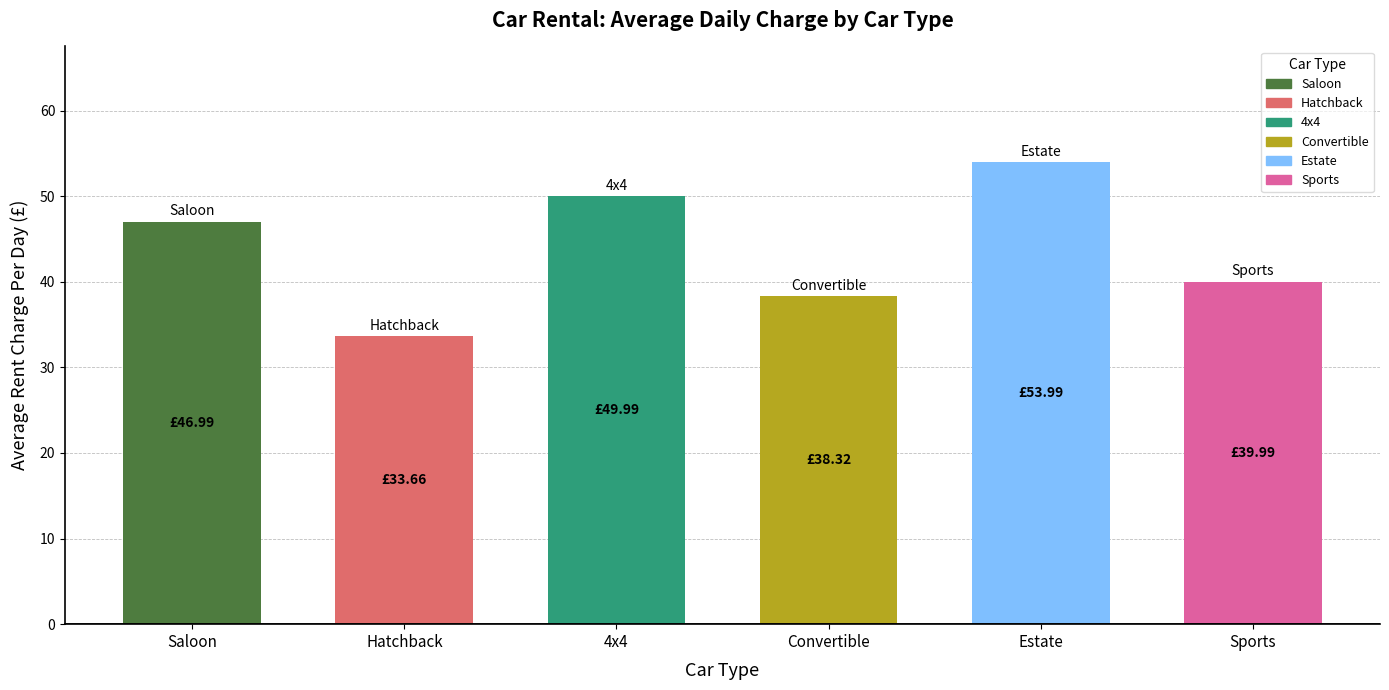

Where is the data nearest to the value 43?

Sports